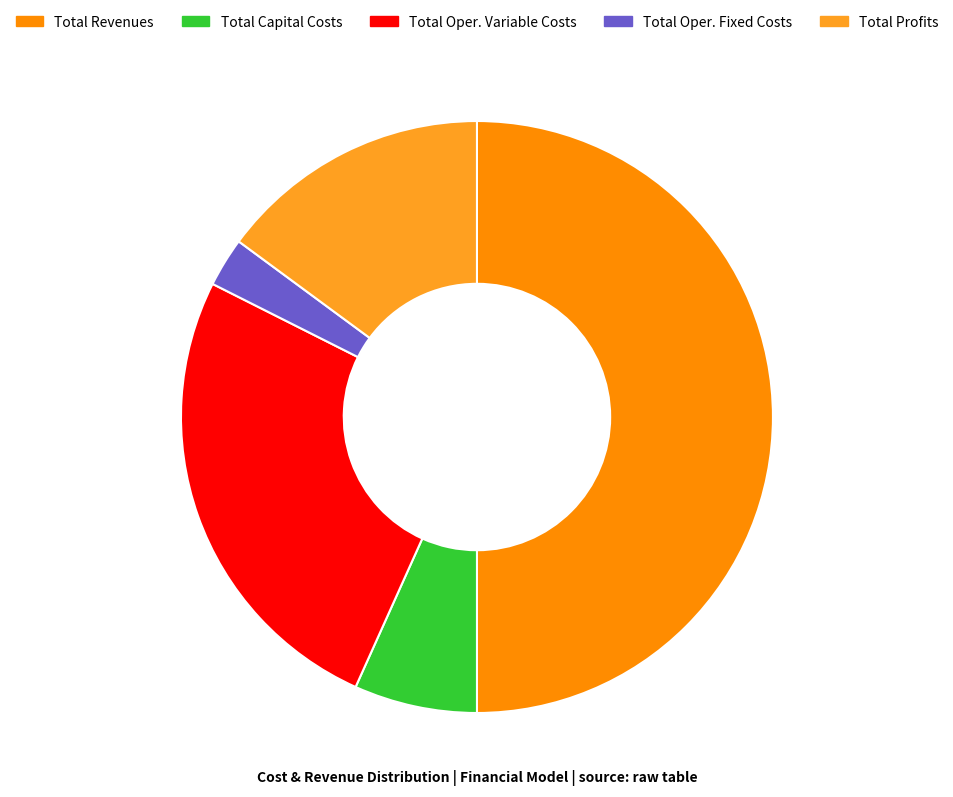

How many slices are in this pie chart?

5